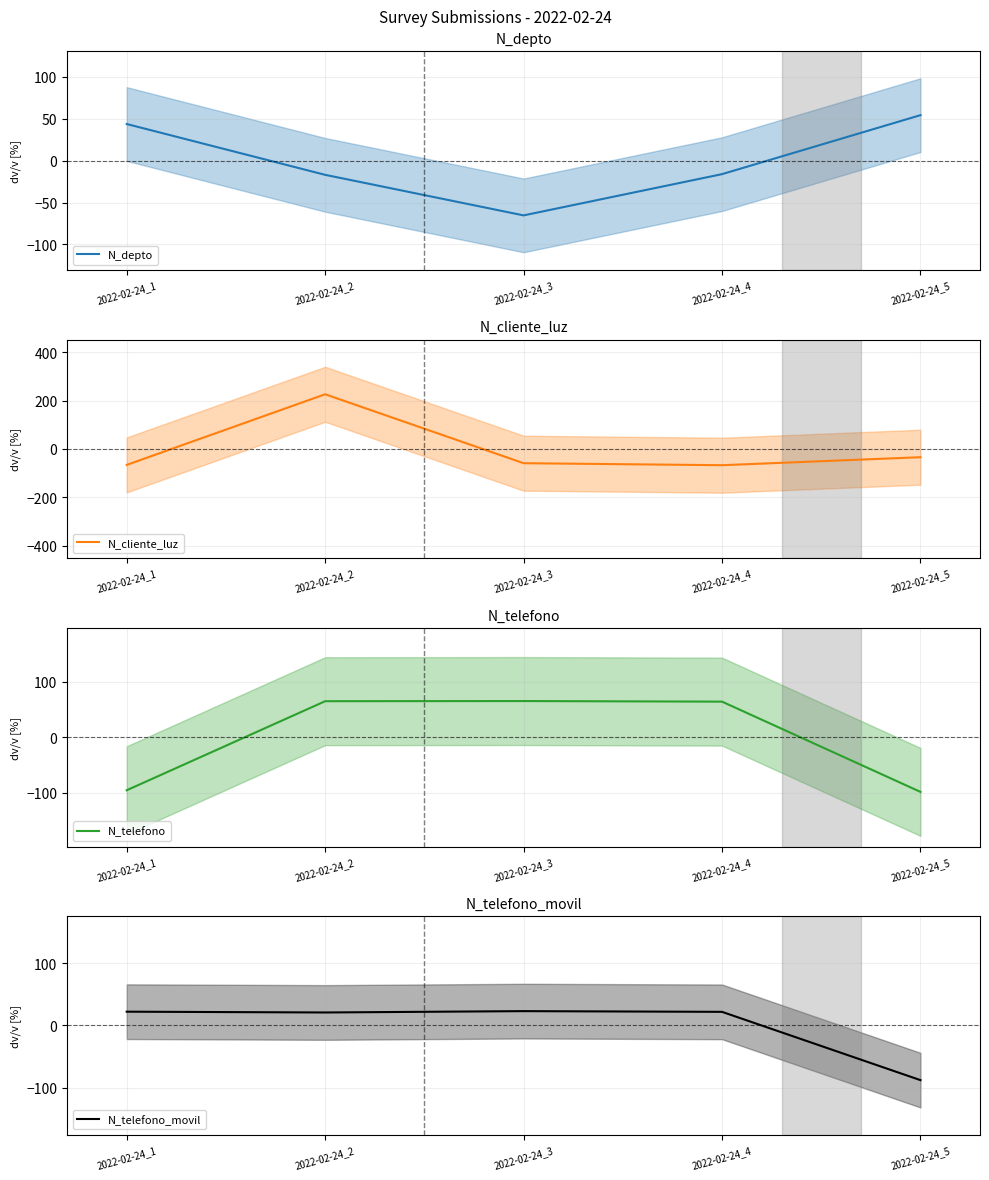

The value of N_telefono_movil at 2022-02-24_1 is 22.2. True or false?

True